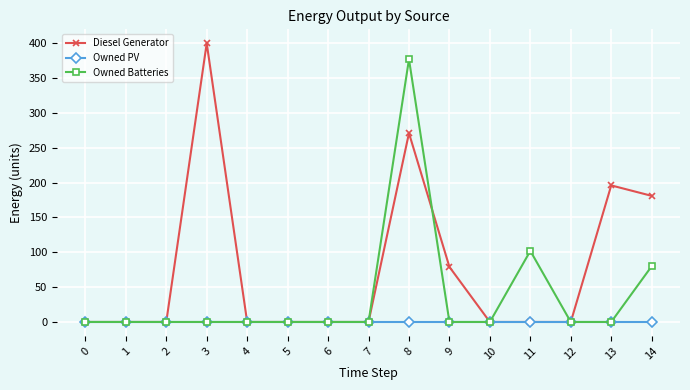

Reading left to right, list all the values displayed in this chart.

Diesel Generator: 0	0	0	400	0	0	0	0	271	79	0	0	0	196	181
Owned PV: 0	0	0	0	0	0	0	0	0	0	0	0	0	0	0
Owned Batteries: 0	0	0	0	0	0	0	0	377	0	0	102	0	0	80